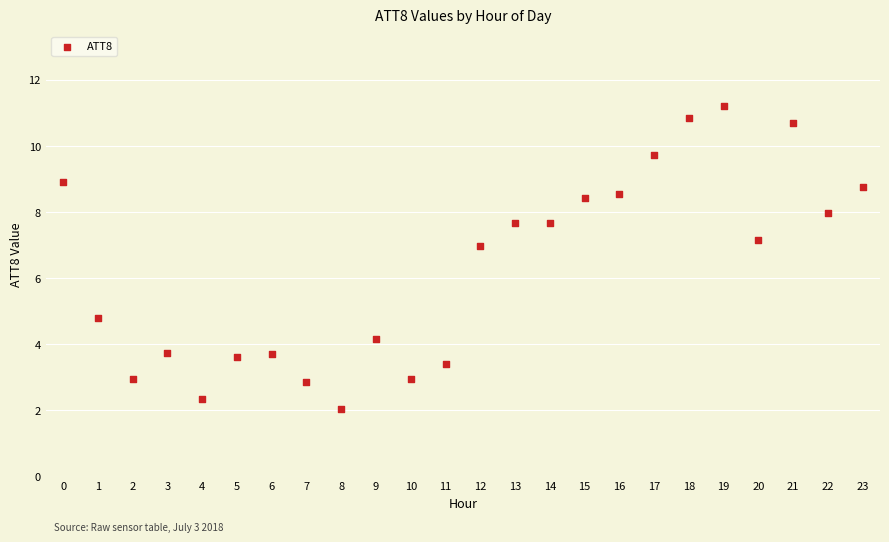

What Y value in the scatter plot is closest to 6?

7.0